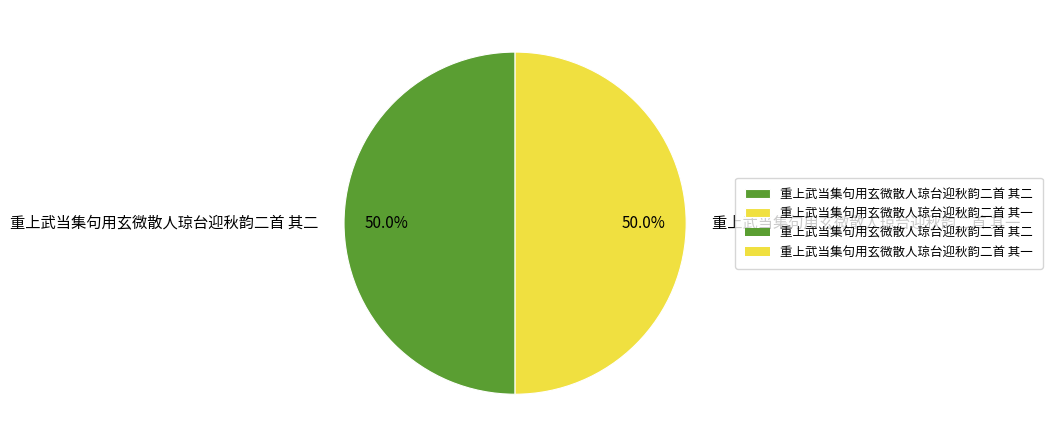

What portion of the pie excludes 重上武当集句用玄微散人琼台迎秋韵二首 其一?

50.0%